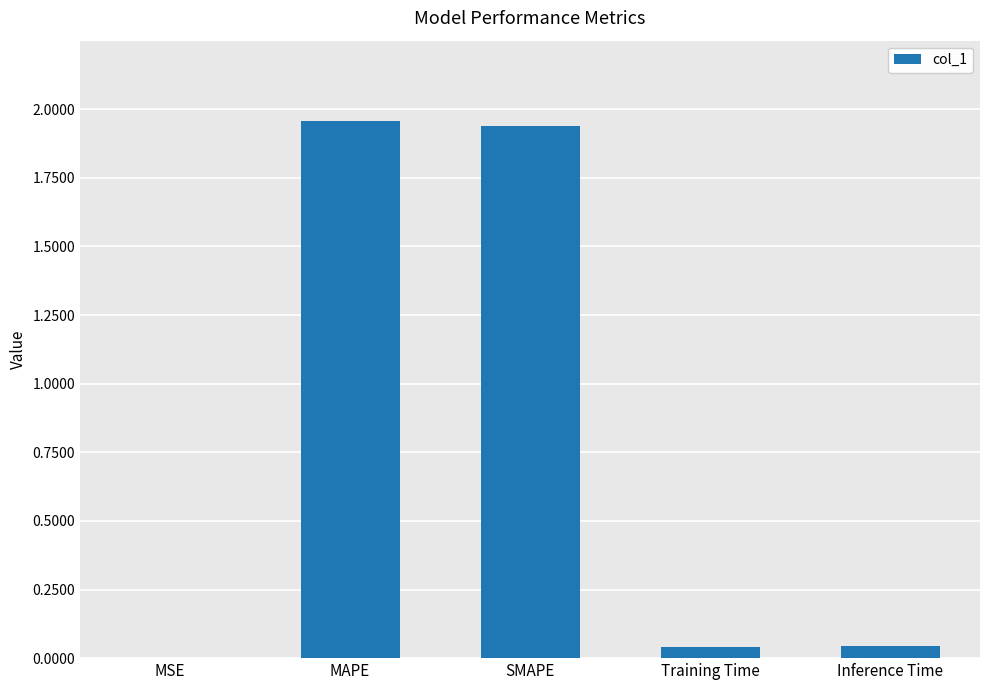

The value at MSE is 0.0. True or false?

True